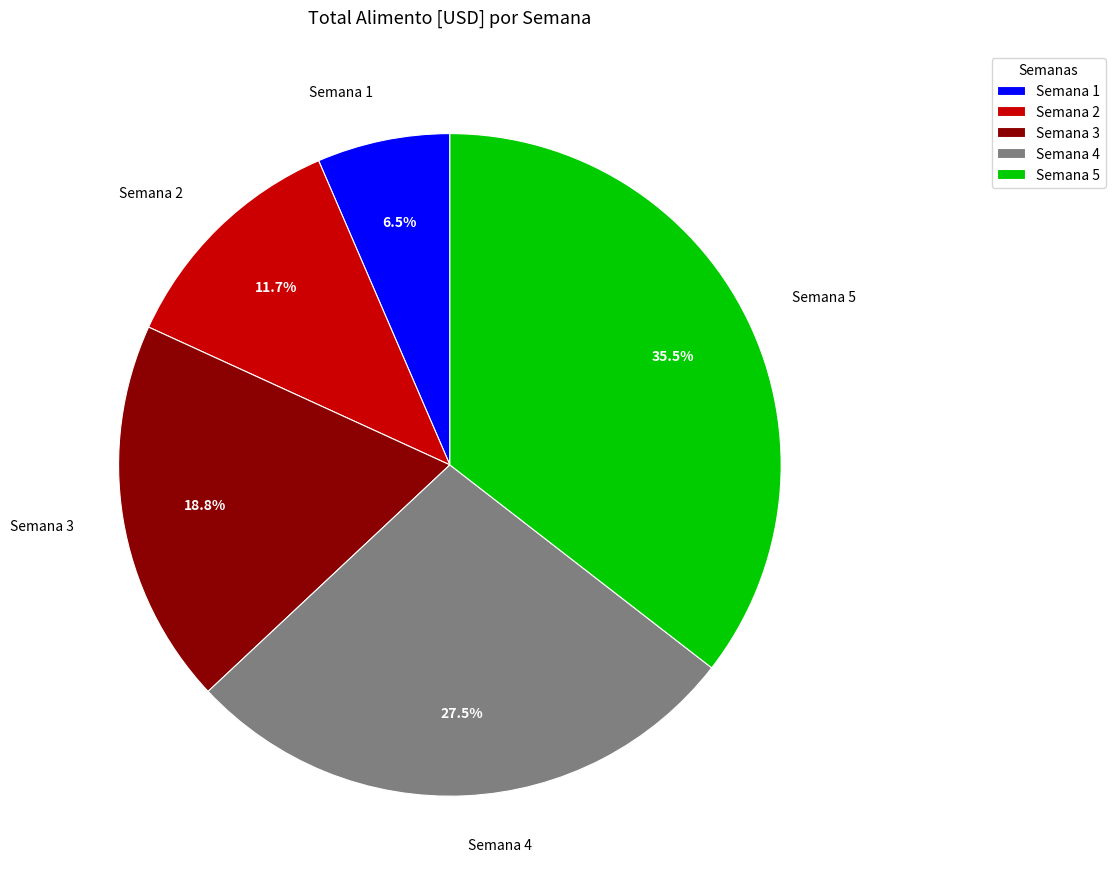

How many slices are in this pie chart?

5